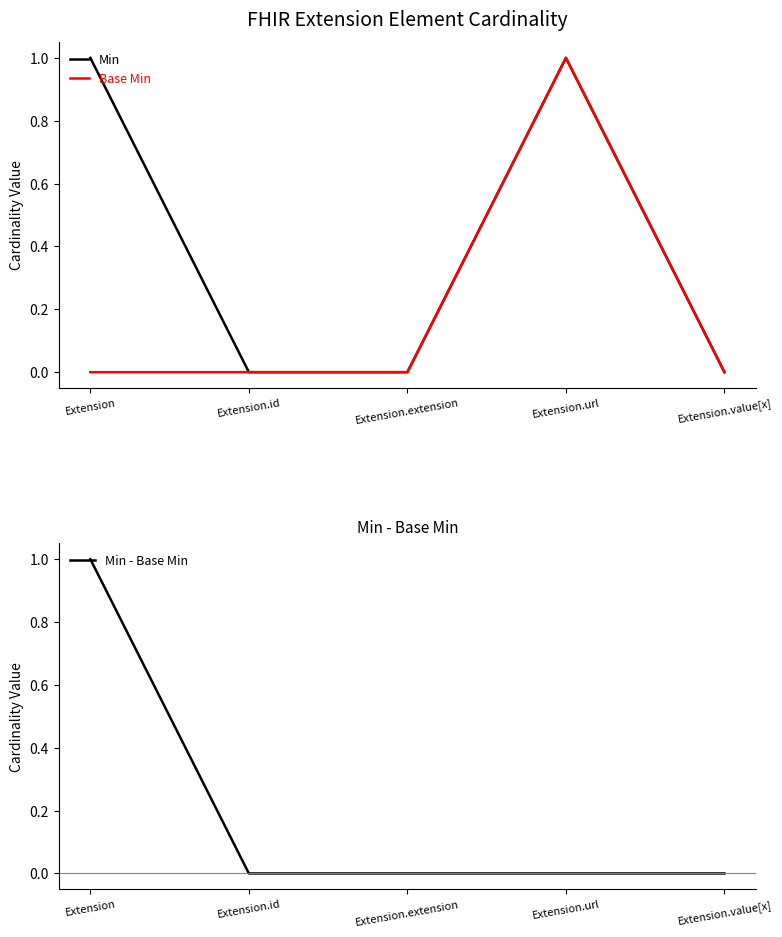

How many data points does each series have?

5